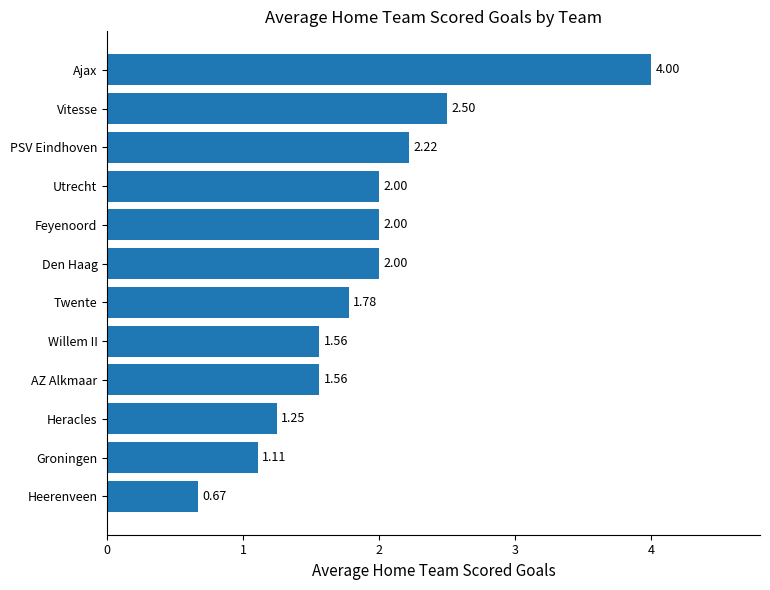

What is the difference between the second highest and second lowest values?

1.4